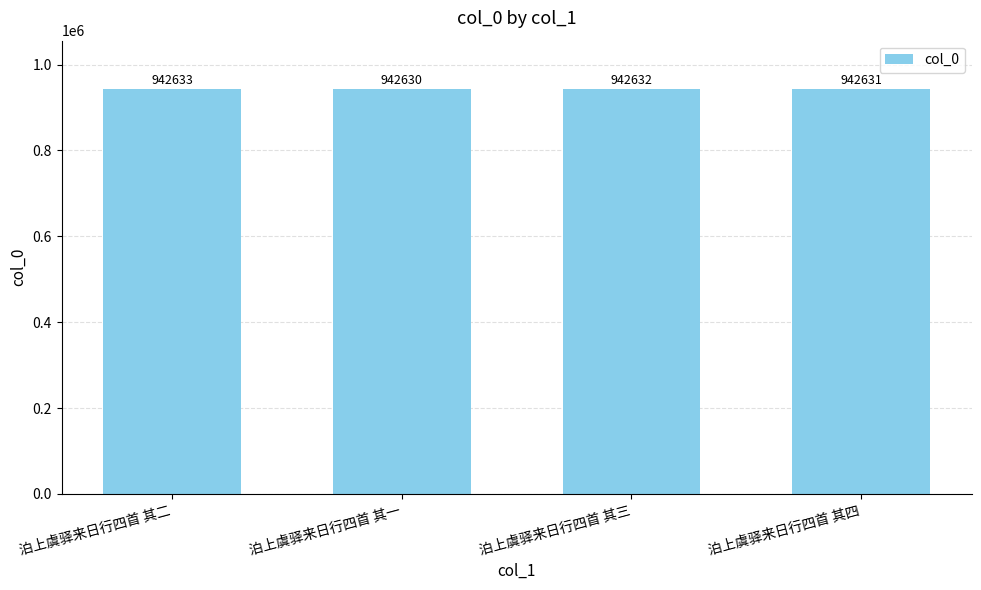

Reading left to right, extract all data points from this chart.

泊上虞驿来日行四首 其二=942633	泊上虞驿来日行四首 其一=942630	泊上虞驿来日行四首 其三=942632	泊上虞驿来日行四首 其四=942631